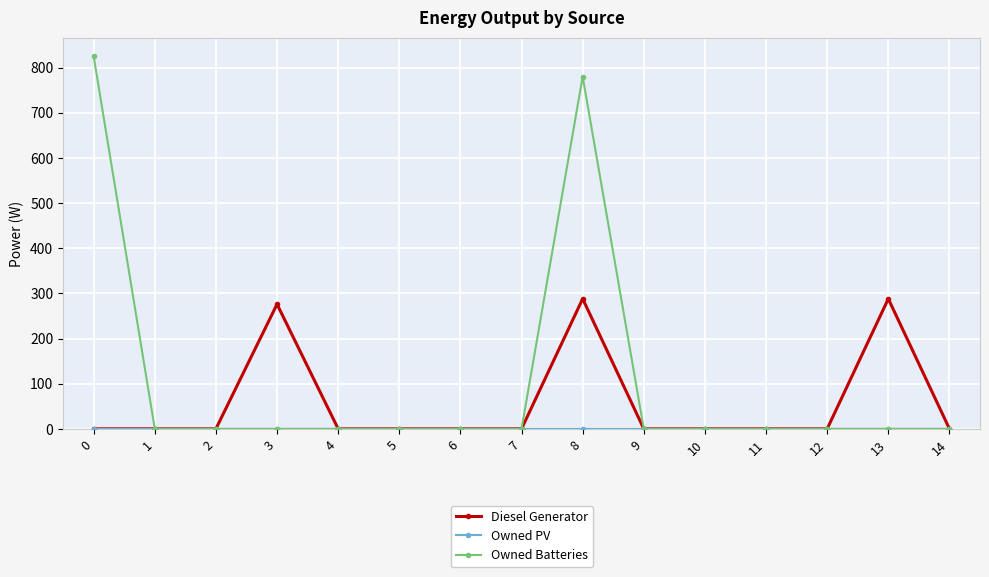

Count the number of data series in this chart.

3